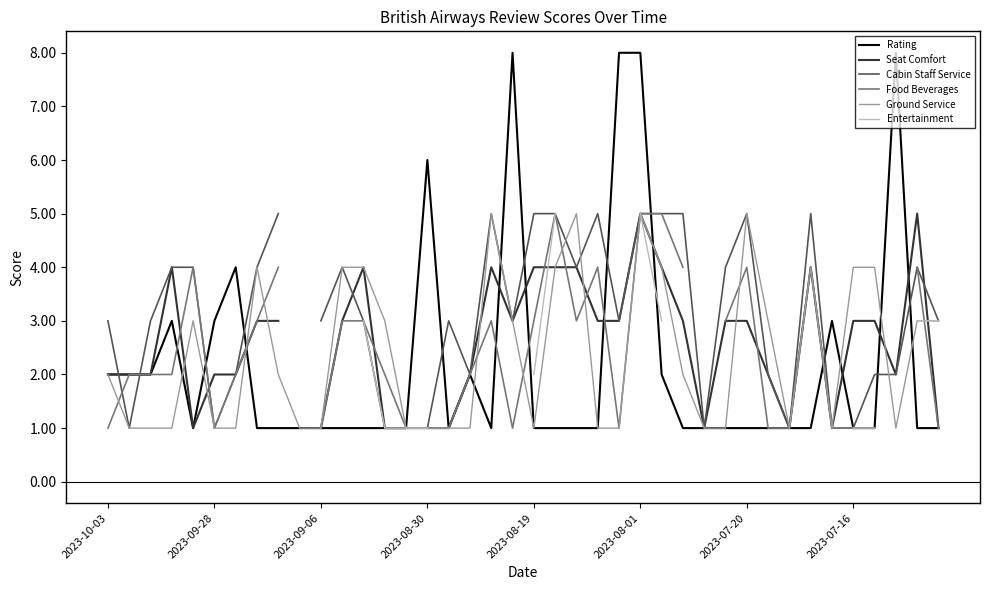

What is the maximum value for Rating?

8